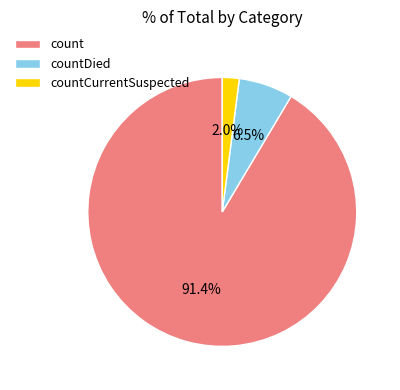

Is there any slice that represents more than half of the pie?

Yes